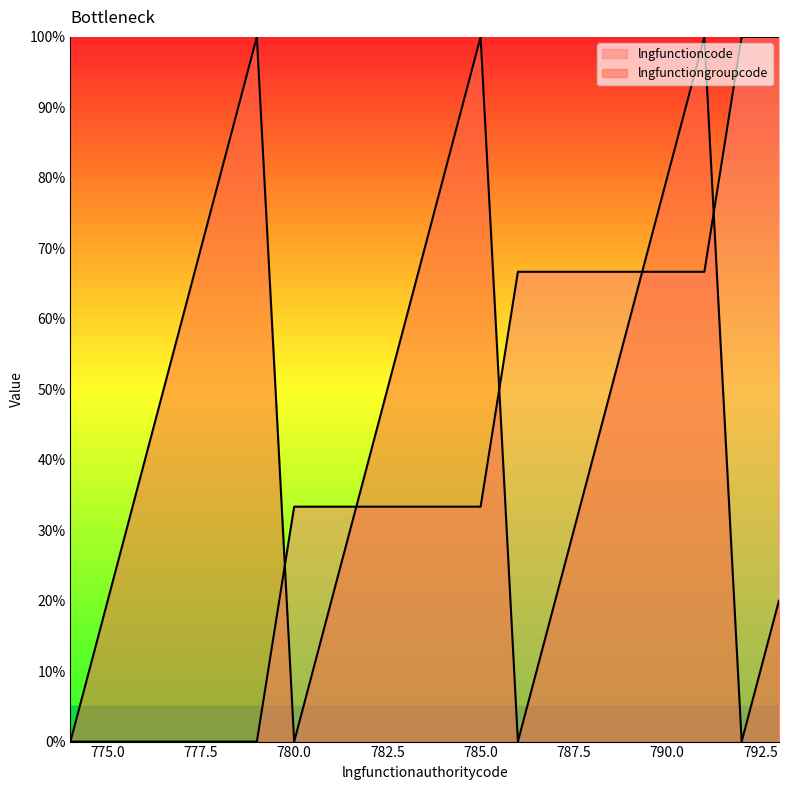

Reading left to right, list all the values displayed in this chart.

lngfunctioncode: 0.0	0.0	0.0	0.0	0.0	0.0	33.3	33.3	33.3	33.3	33.3	33.3	66.7	66.7	66.7	66.7	66.7	66.7	100.0	100.0
lngfunctiongroupcode: 0.0	20.0	40.0	60.0	80.0	100.0	0.0	20.0	40.0	60.0	80.0	100.0	0.0	20.0	40.0	60.0	80.0	100.0	0.0	20.0